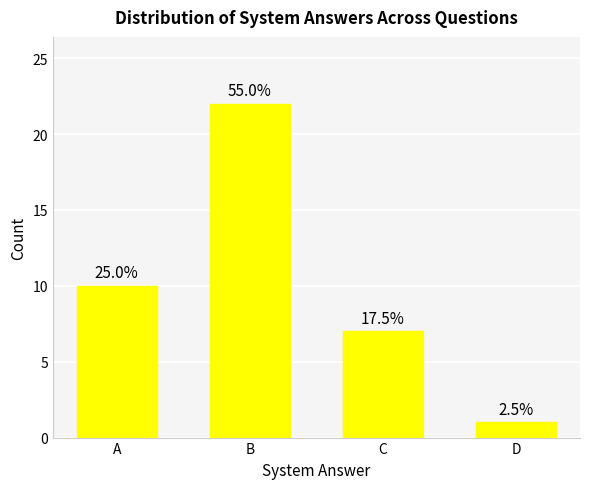

What is the value of the 3rd bar from the left?

7